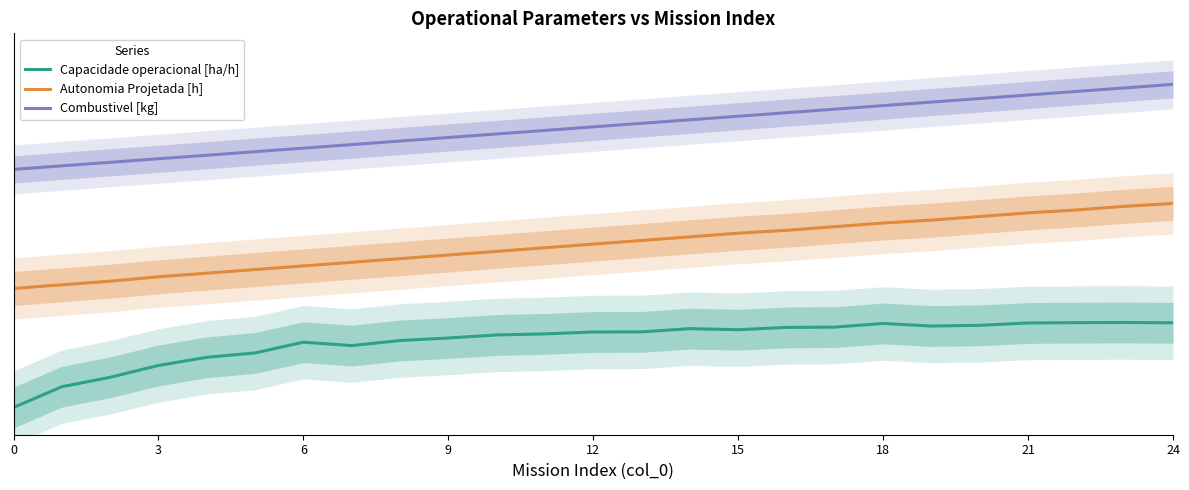

Count the number of data series in this chart.

3